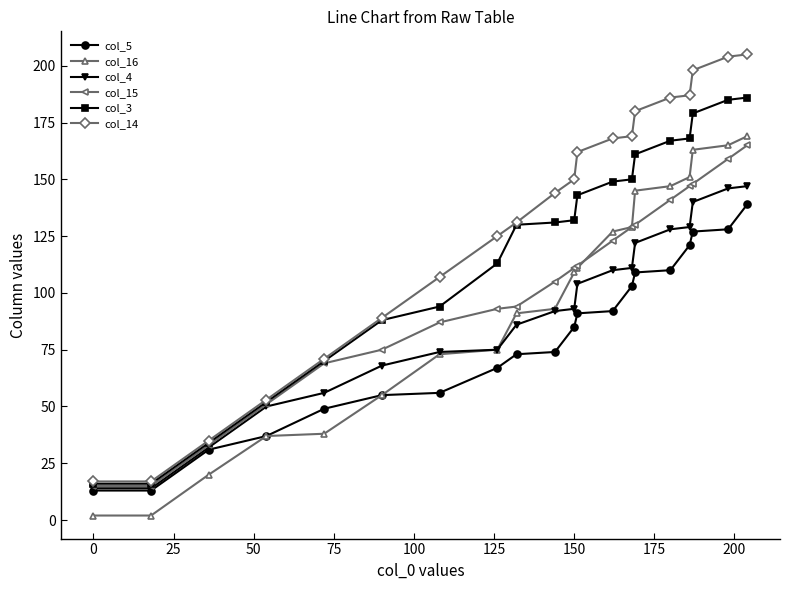

At how many categories does at least one series exceed 118?

13